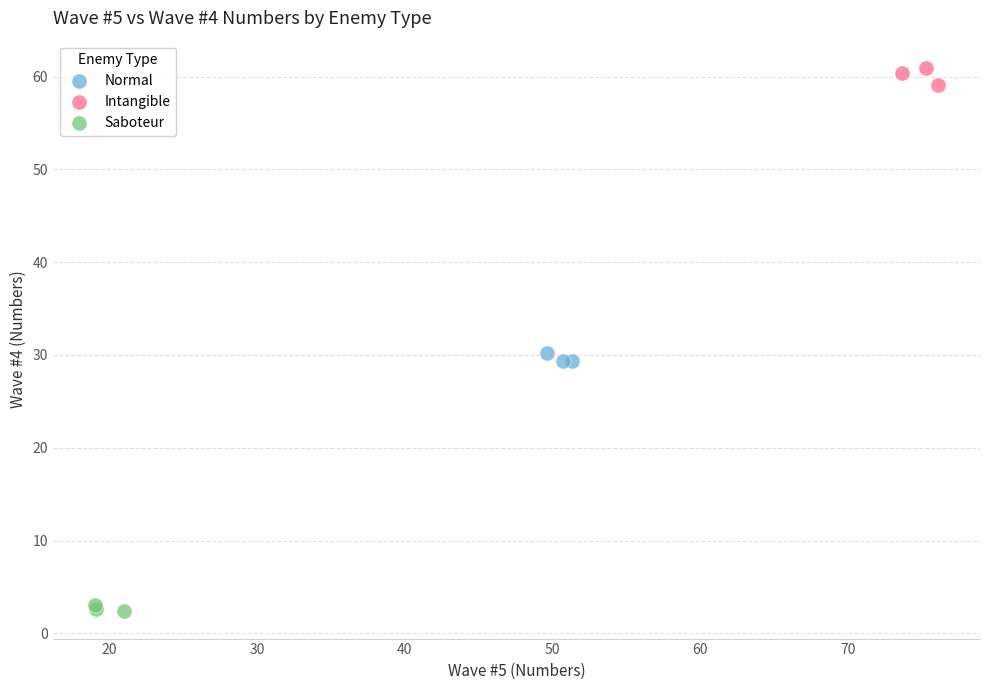

Which series reaches the minimum Y coordinate?

Saboteur